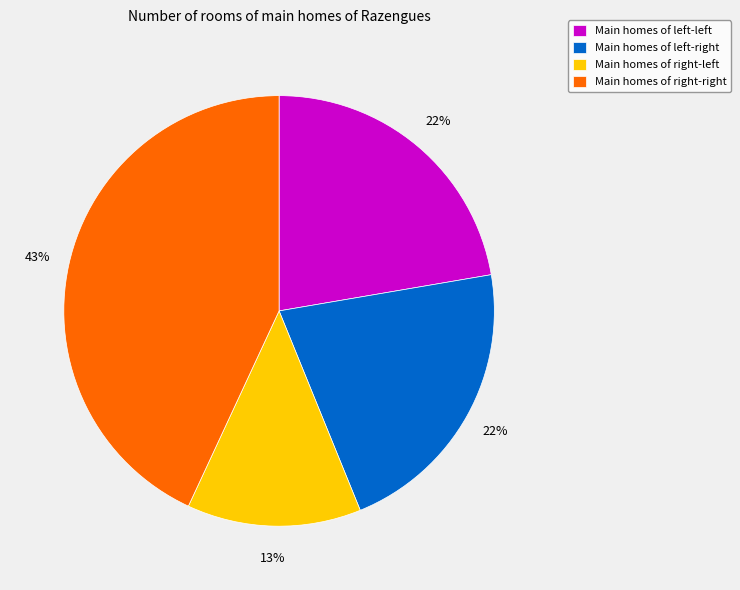

Does any single category account for the majority?

No